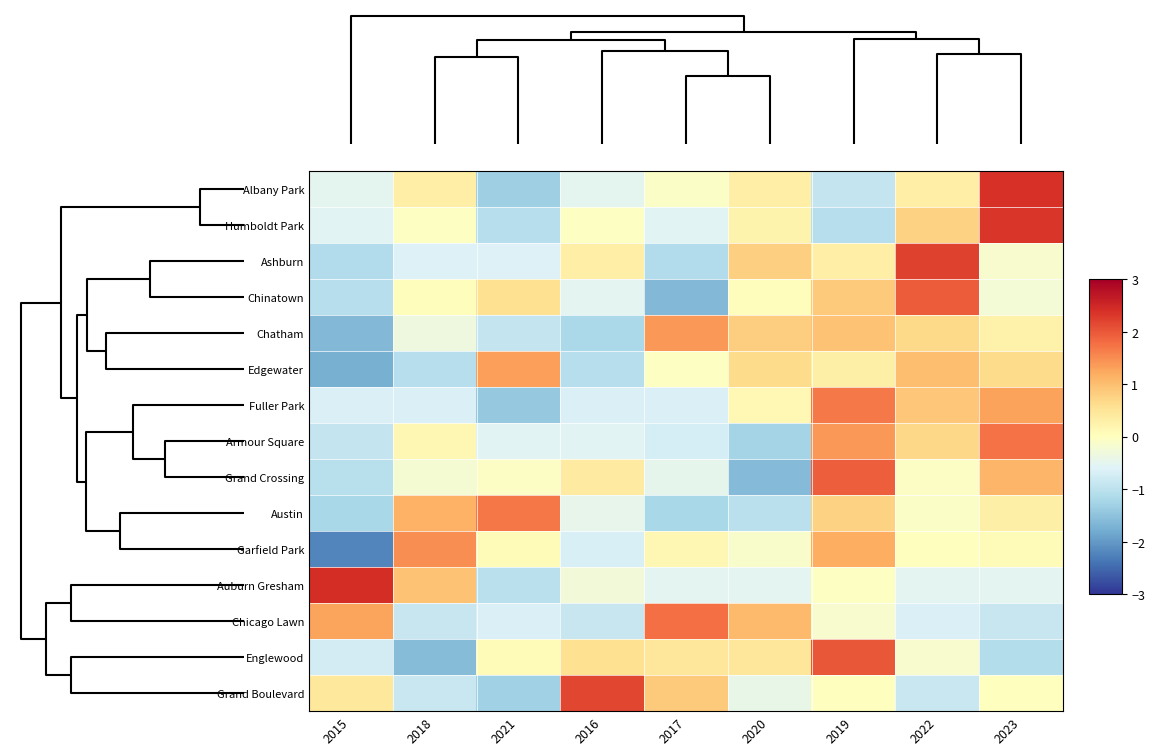

Between 2023 and 2021, which is larger?

2023